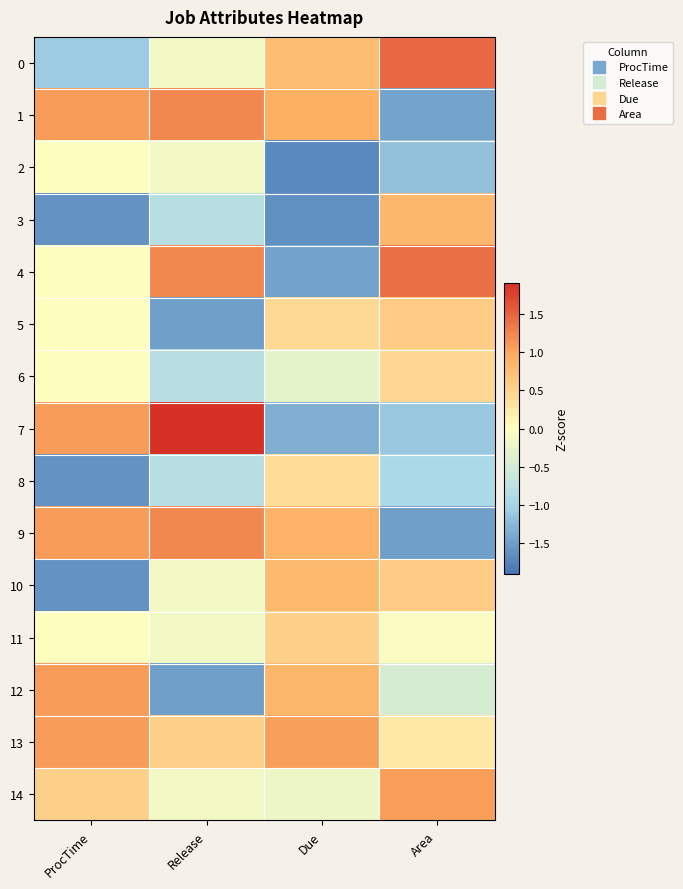

At how many categories does at least one series exceed 0?

4